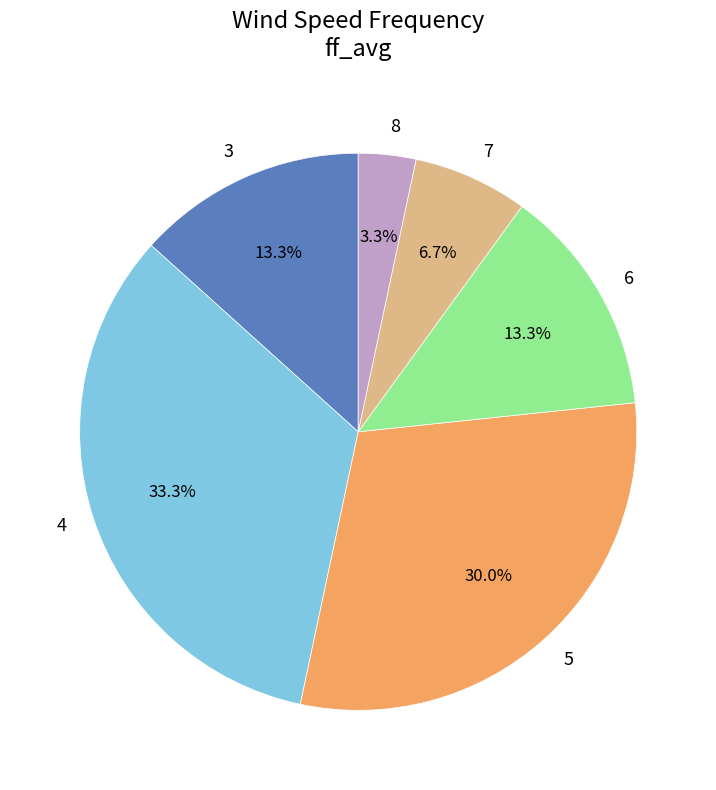

Between 8 and 6, which is larger?

6